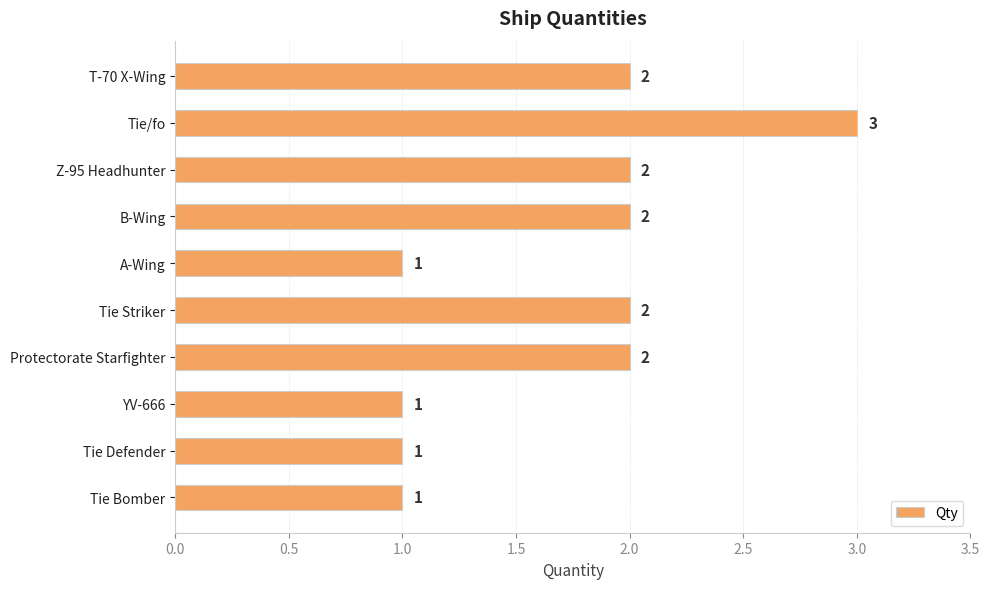

What is the label of the 10th bar from the top?

Tie Bomber